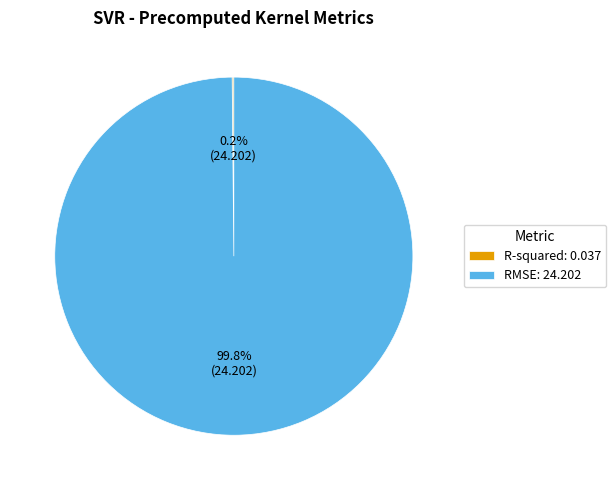

Is RMSE: 24.202 the majority of the pie?

Yes